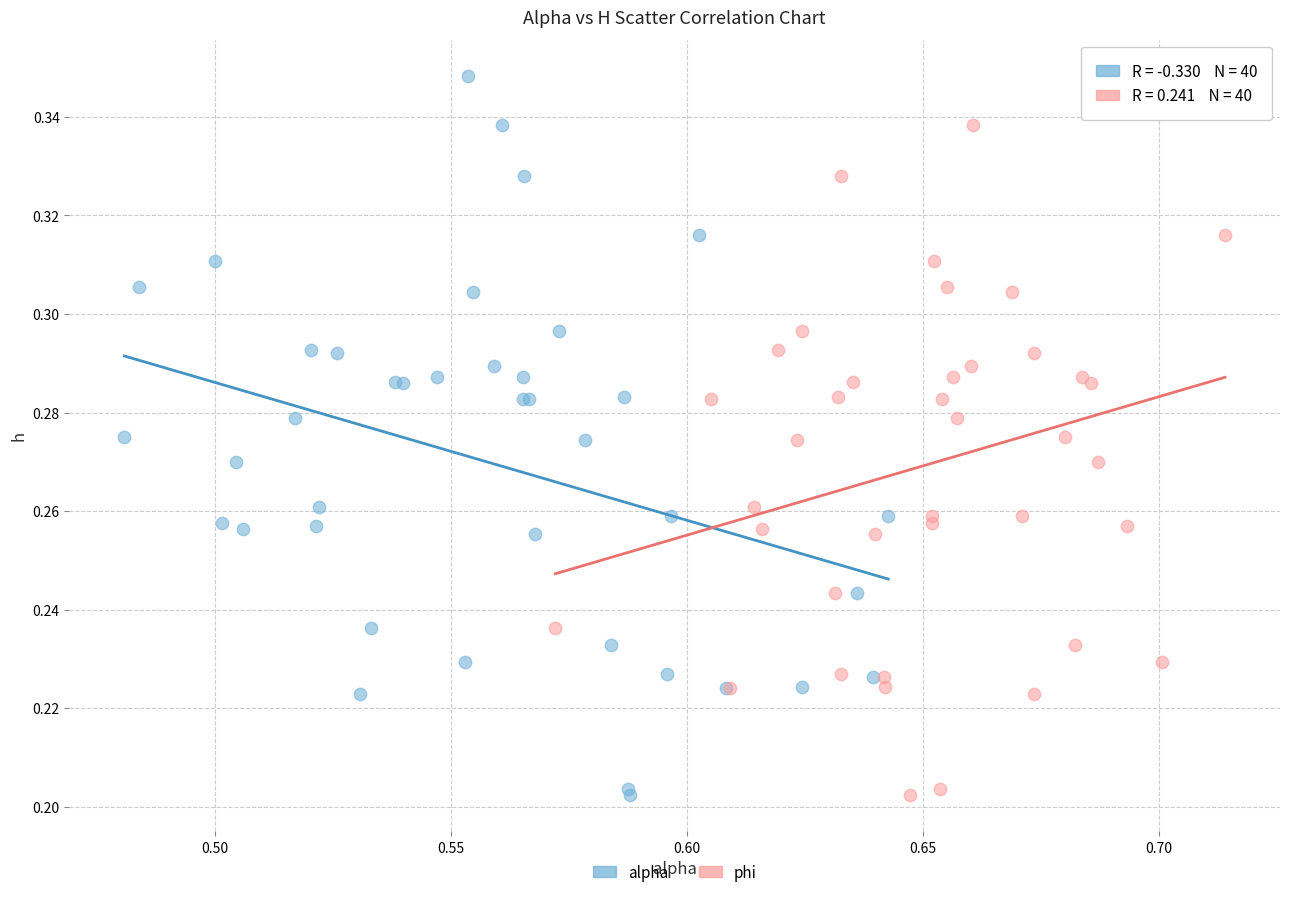

What are all the series names shown in the legend?

alpha, phi